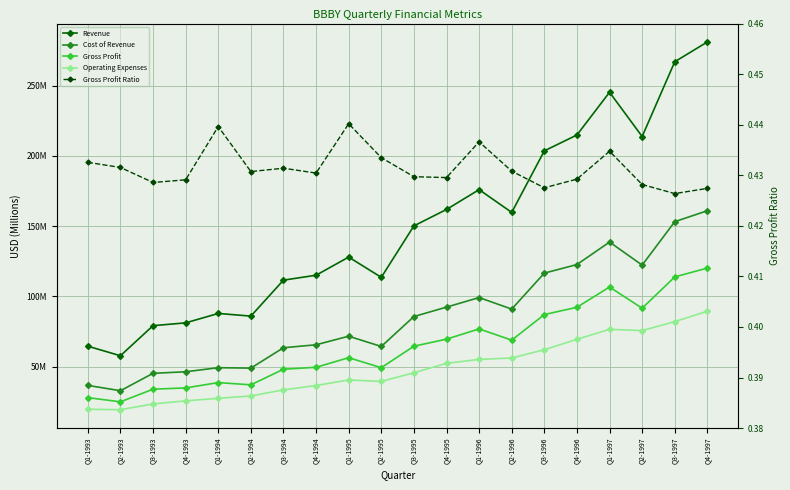

The Operating Expenses series shows 51.8 at Q4-1997. True or false?

False